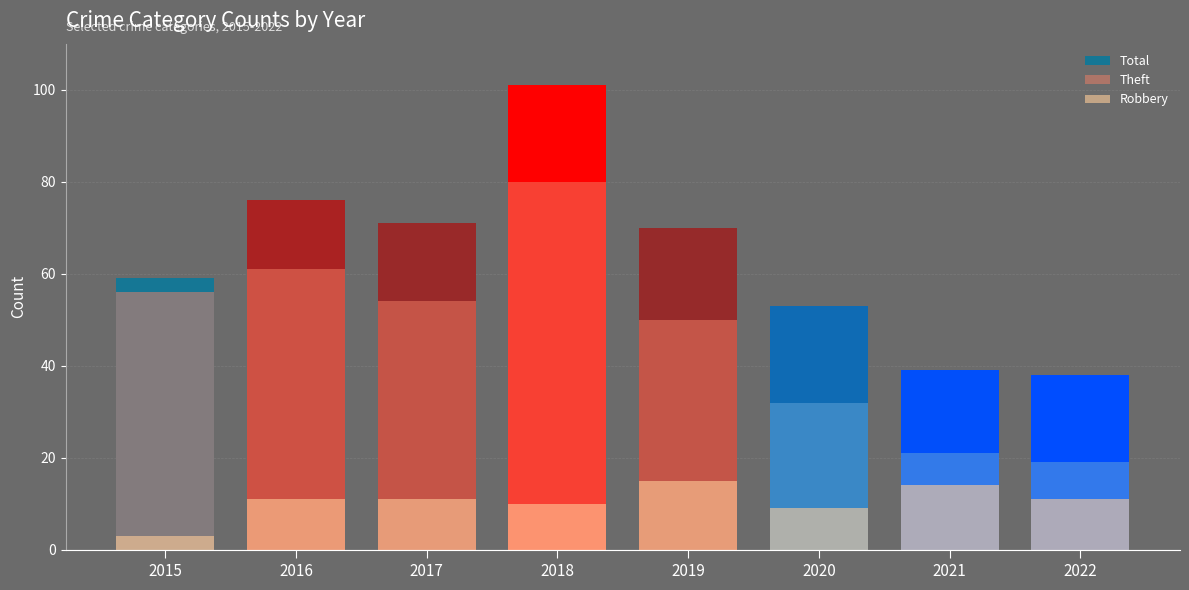

List the labels in order of Robbery value, smallest first.

2015, 2020, 2018, 2016, 2017, 2022, 2021, 2019